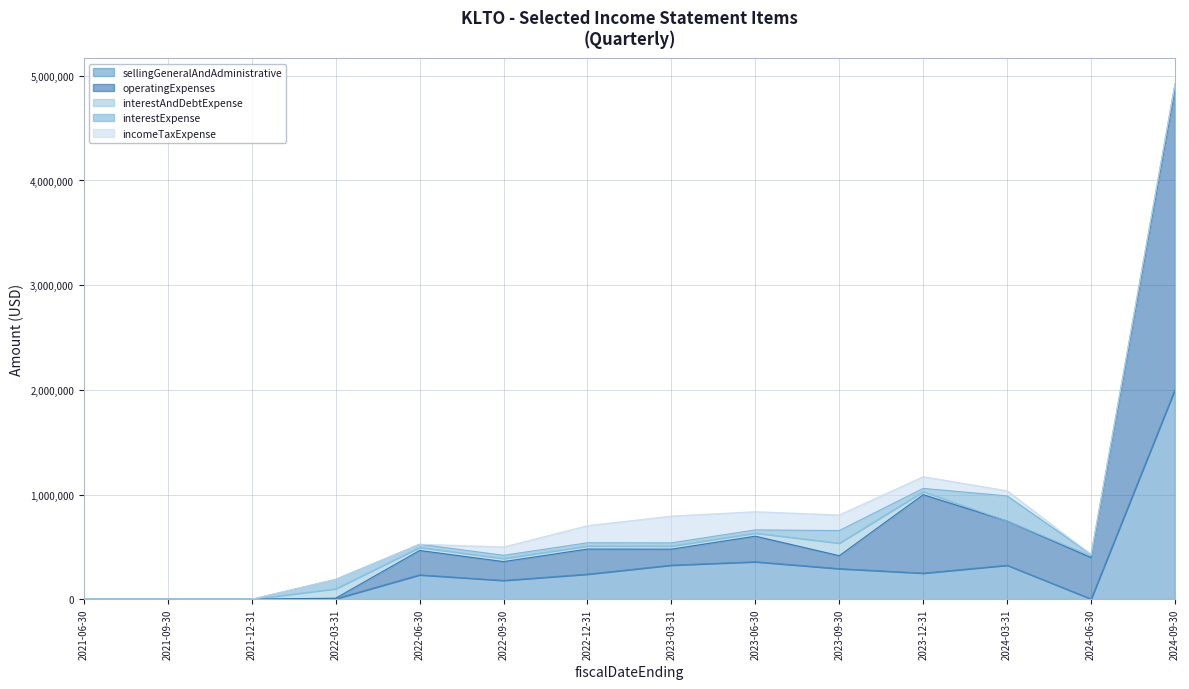

What is the label of the 7th point from the right?

2023-03-31